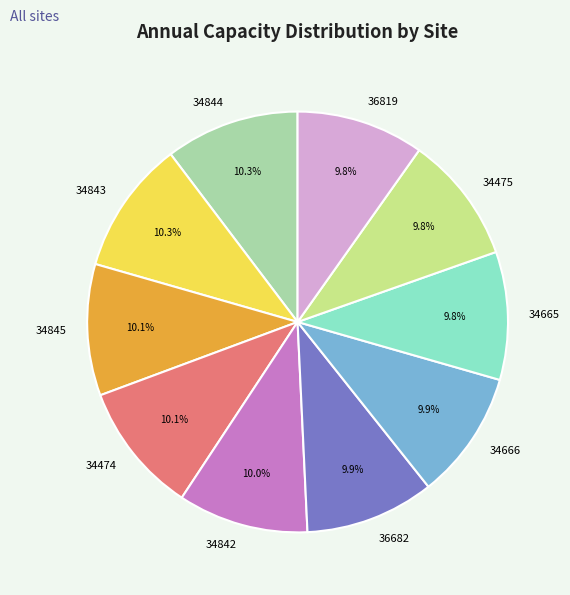

The 34666 slice represents 21% of the pie. True or false?

False